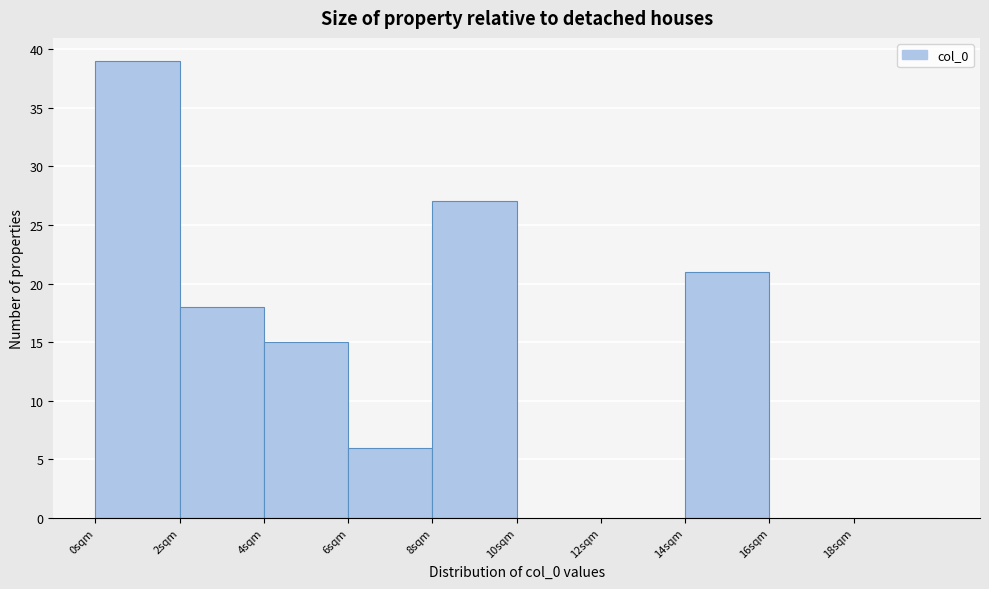

Reading left to right, list every bar in this chart as the range it spans on the x-axis followed by its height. The values are not printed on the chart, so give them approximately, as read against the axis.

0 to 2: 39
2 to 4: 18
4 to 6: 15
6 to 8: 6
8 to 10: 27
10 to 12: 0
12 to 14: 0
14 to 16: 21
16 to 18: 0
18 to 20: 0